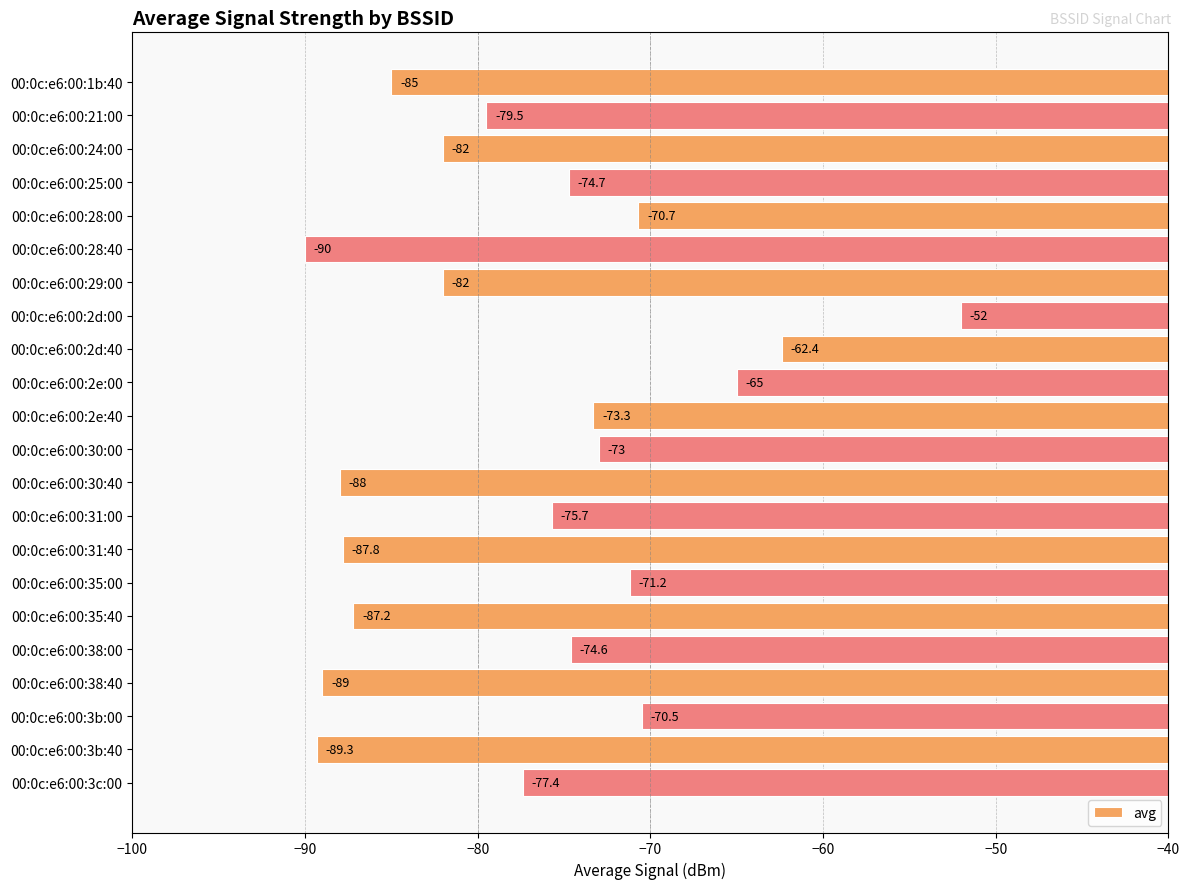

Count the number of values greater than -75.

10